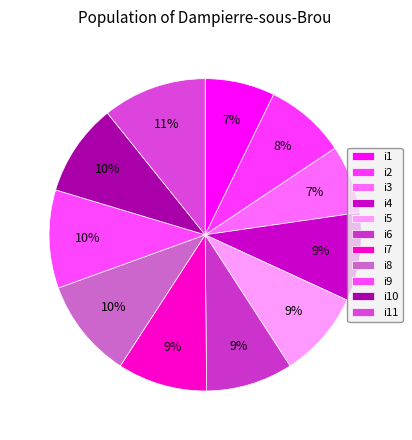

How many slices are in this pie chart?

11